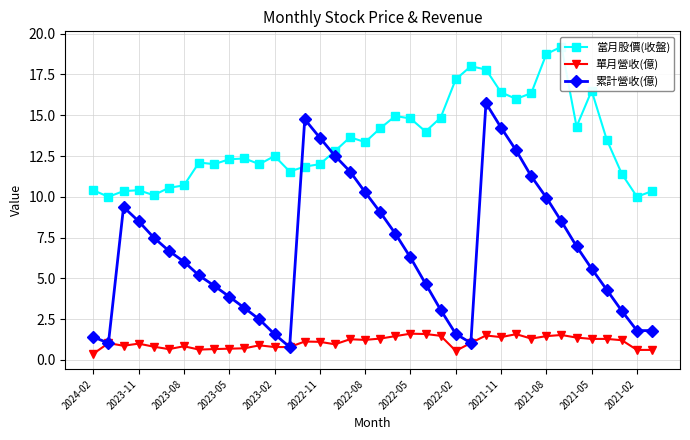

Is it true that 累計營收(億) equals 1.6 at 2023-02?

True